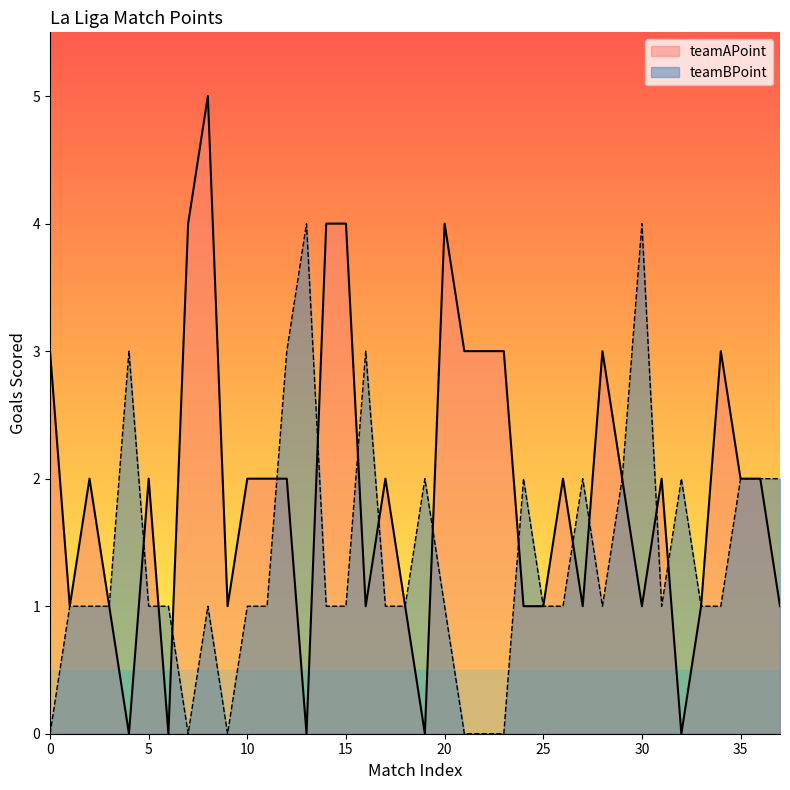

At which label is teamAPoint closest to 2?

10